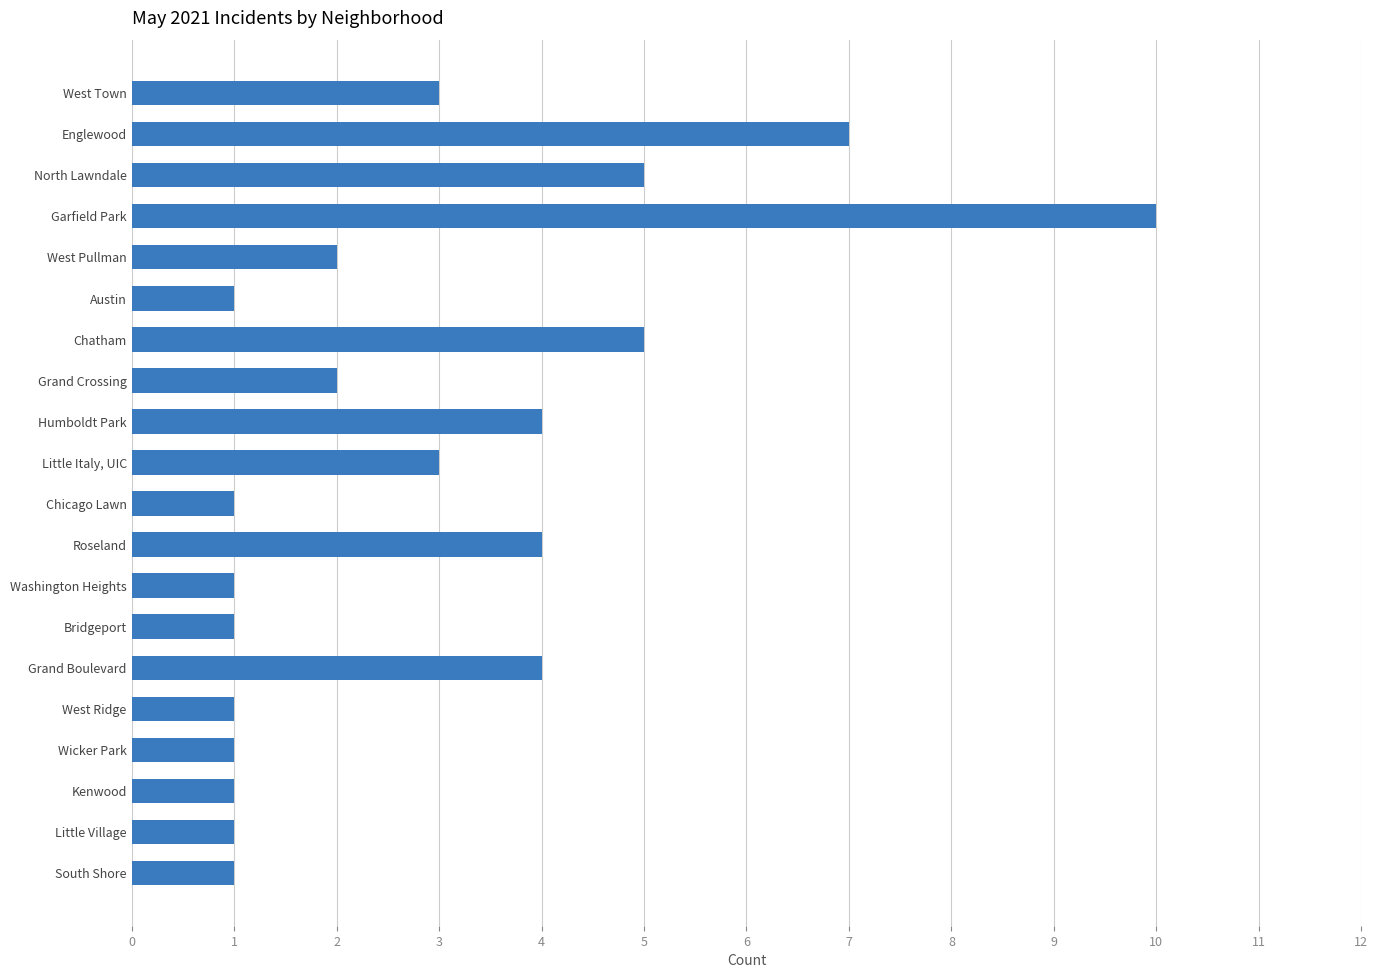

The value at Roseland is 1. True or false?

False